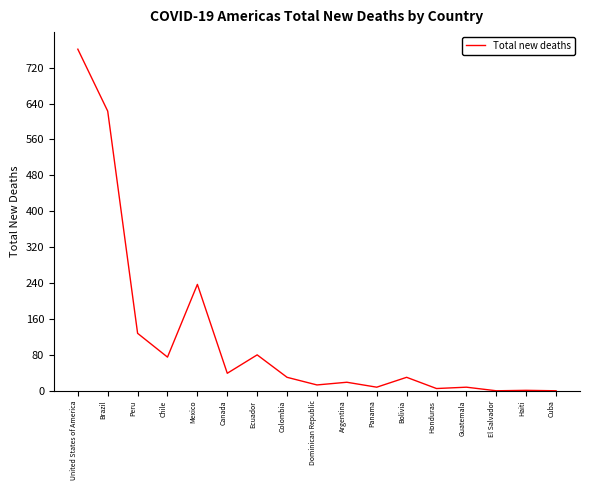

Where is the data nearest to the value 380?

Mexico